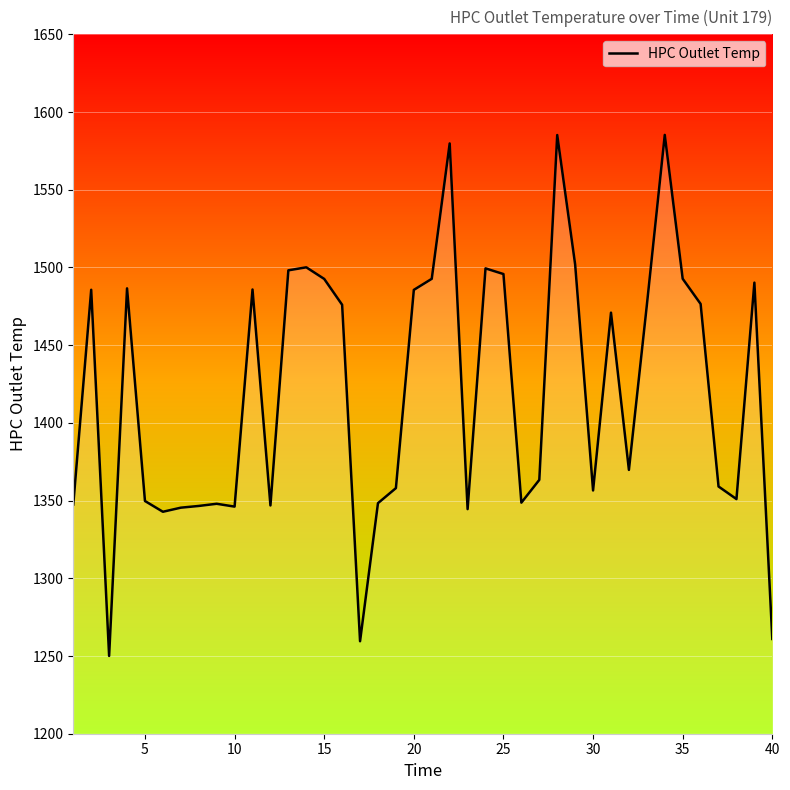

What is the difference between the maximum and minimum values?

335.2